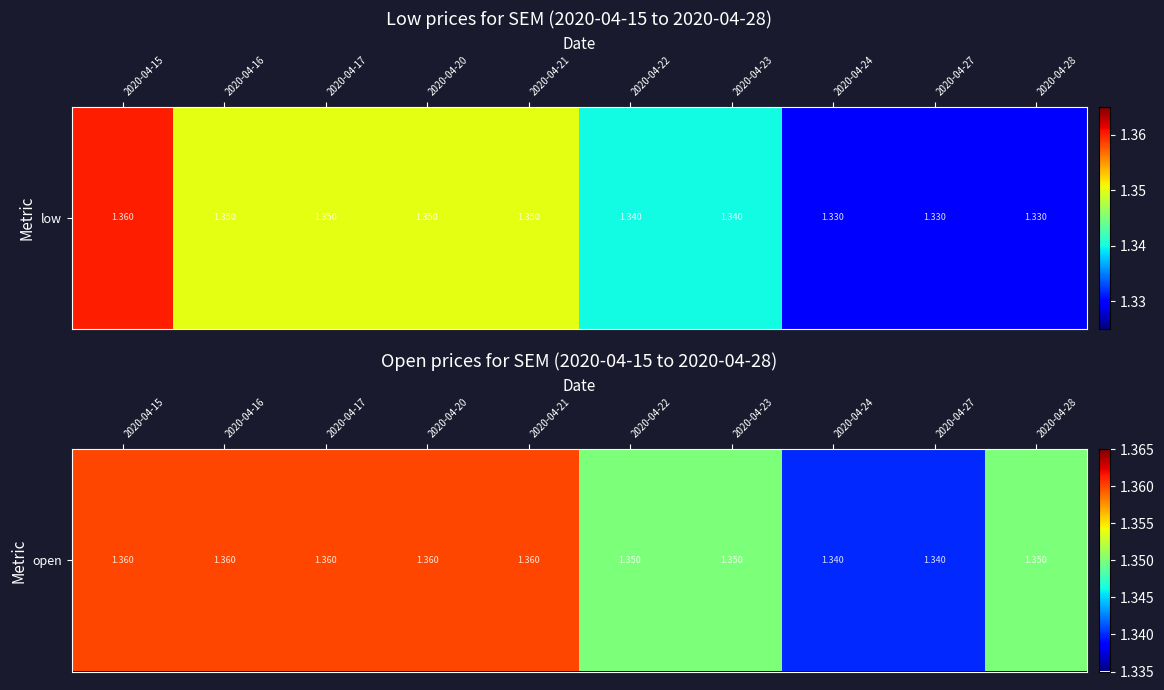

Rank the categories by value from highest to lowest.

2020-04-15, 2020-04-16, 2020-04-17, 2020-04-20, 2020-04-21, 2020-04-22, 2020-04-23, 2020-04-28, 2020-04-24, 2020-04-27